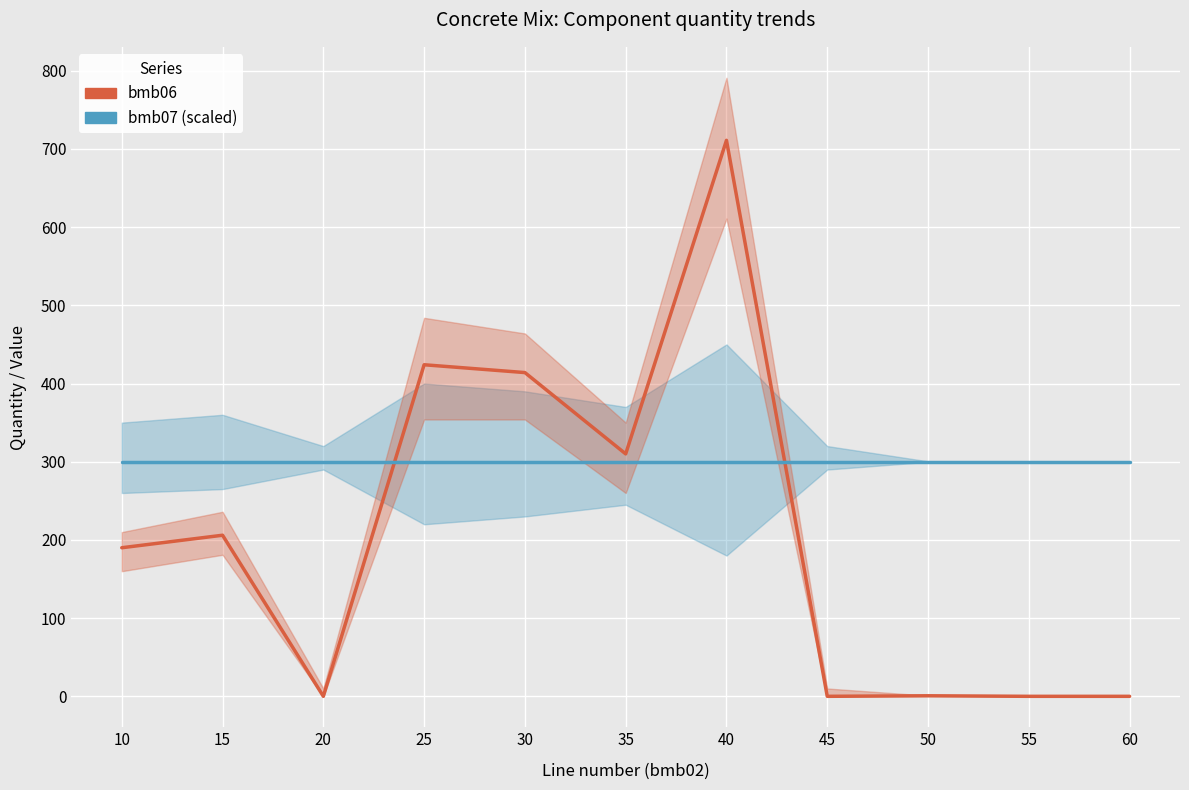

Is it true that bmb07 (scaled) equals 300.0 at 55?

True